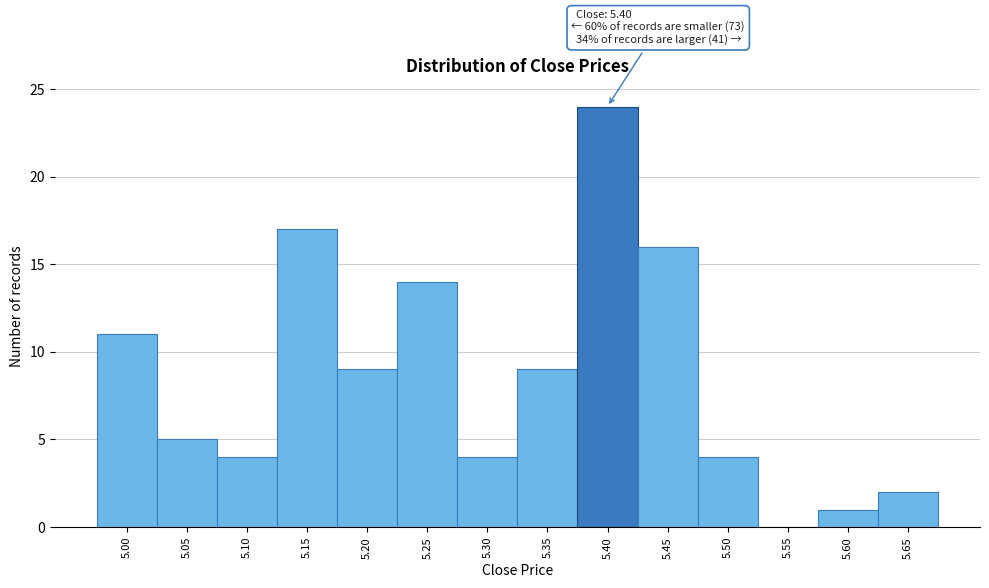

Reading left to right, list all the values displayed in this chart.

5.00=11	5.05=5	5.10=4	5.15=17	5.20=9	5.25=14	5.30=4	5.35=9	5.40=24	5.45=16	5.50=4	5.55=0	5.60=1	5.65=2